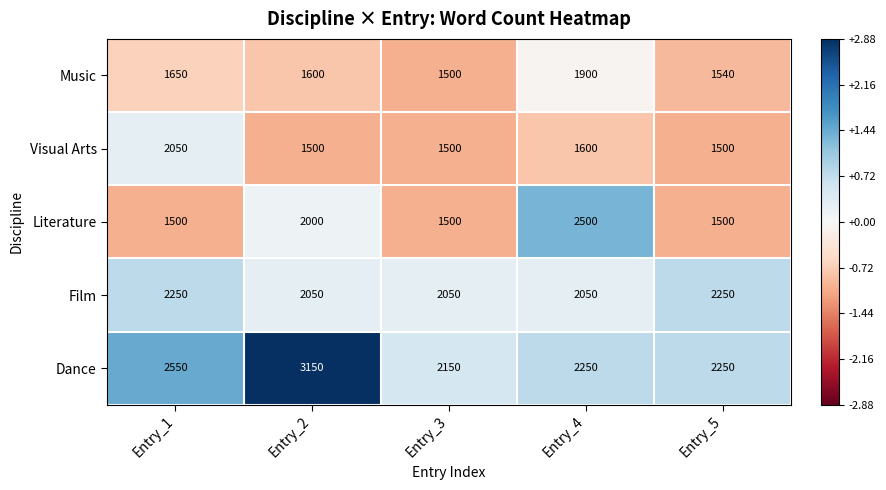

What is the difference between the highest and lowest values at Entry_2?

1650